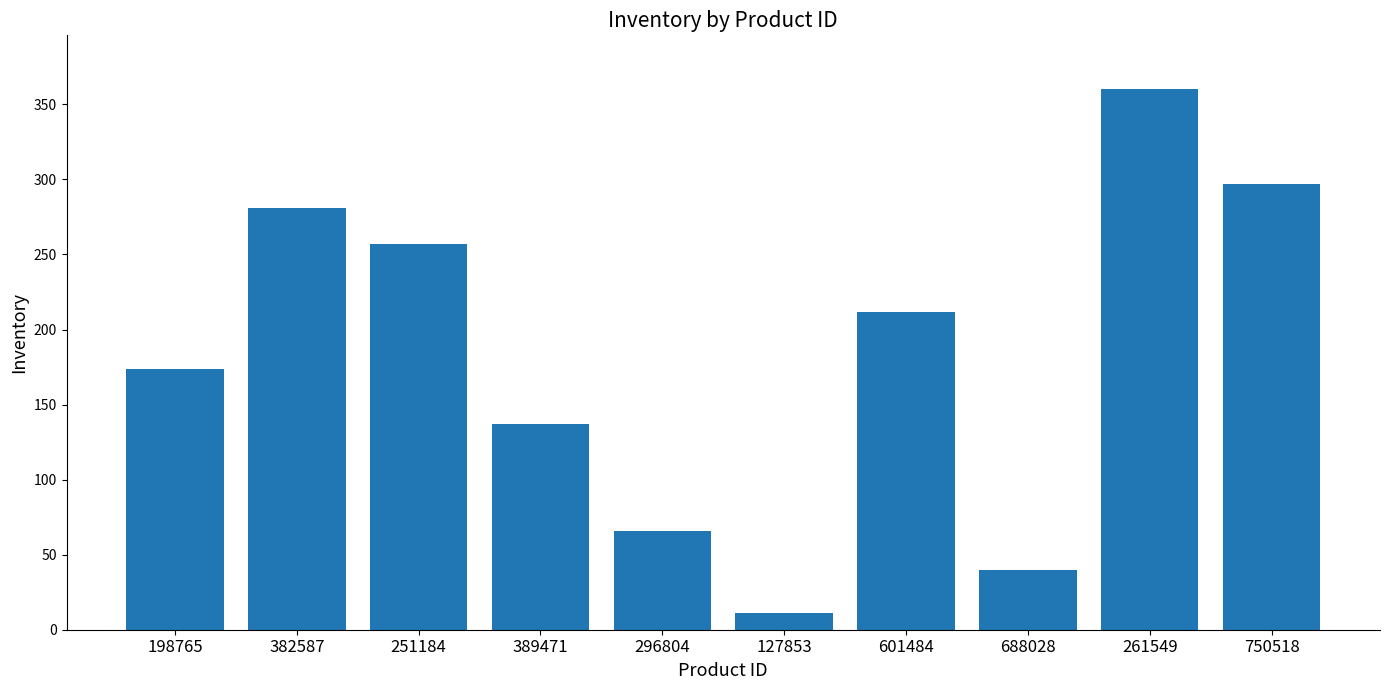

Reading right to left, list all the values displayed in this chart.

750518=297	261549=360	688028=40	601484=212	127853=11	296804=66	389471=137	251184=257	382587=281	198765=174